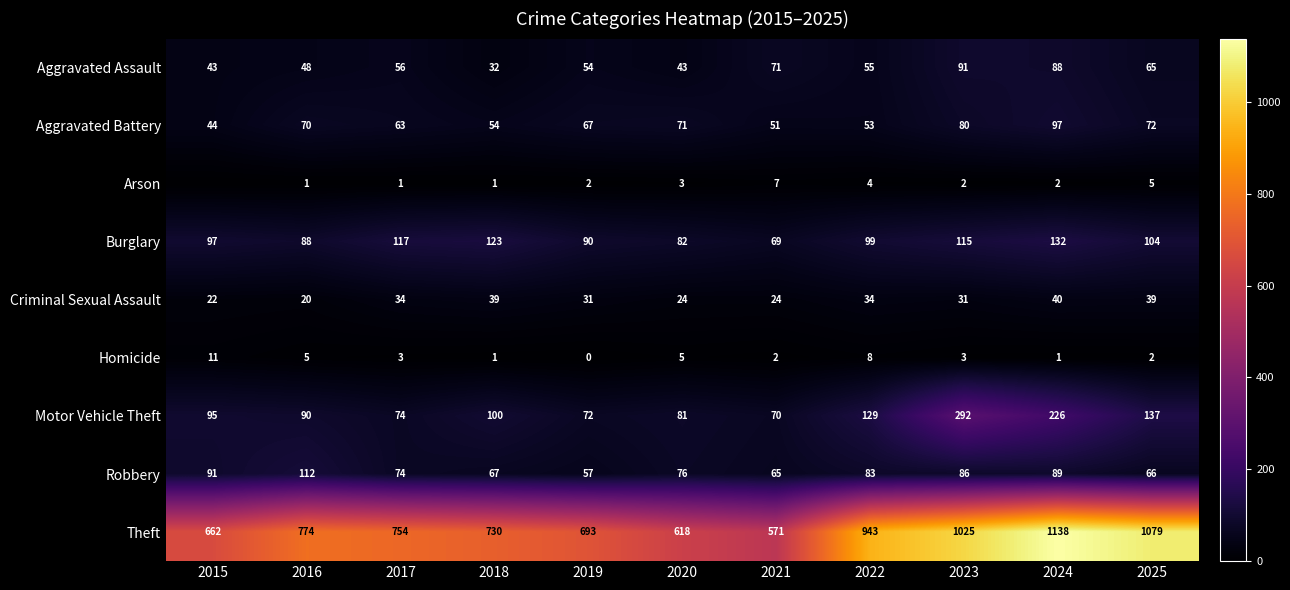

Is it true that Aggravated Assault equals 55 at 2022?

True